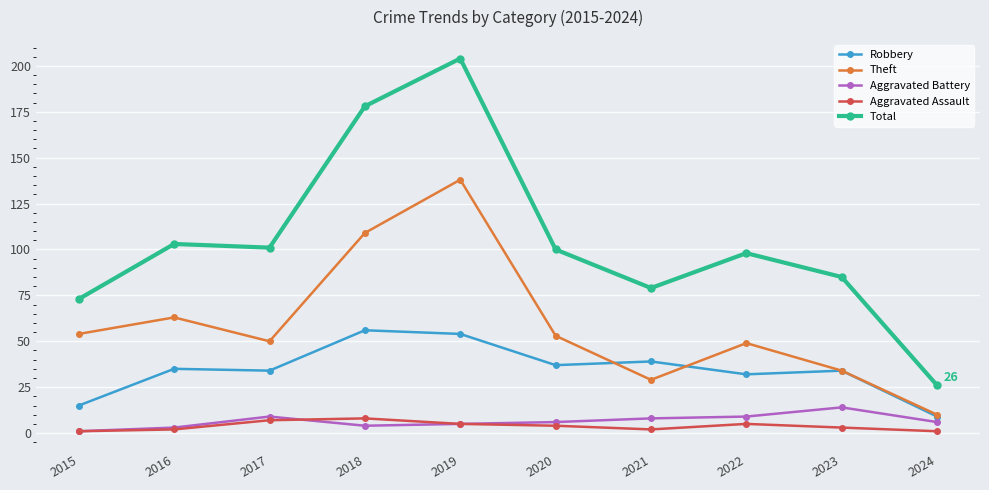

True or false: Robbery and Total cross at least once.

False